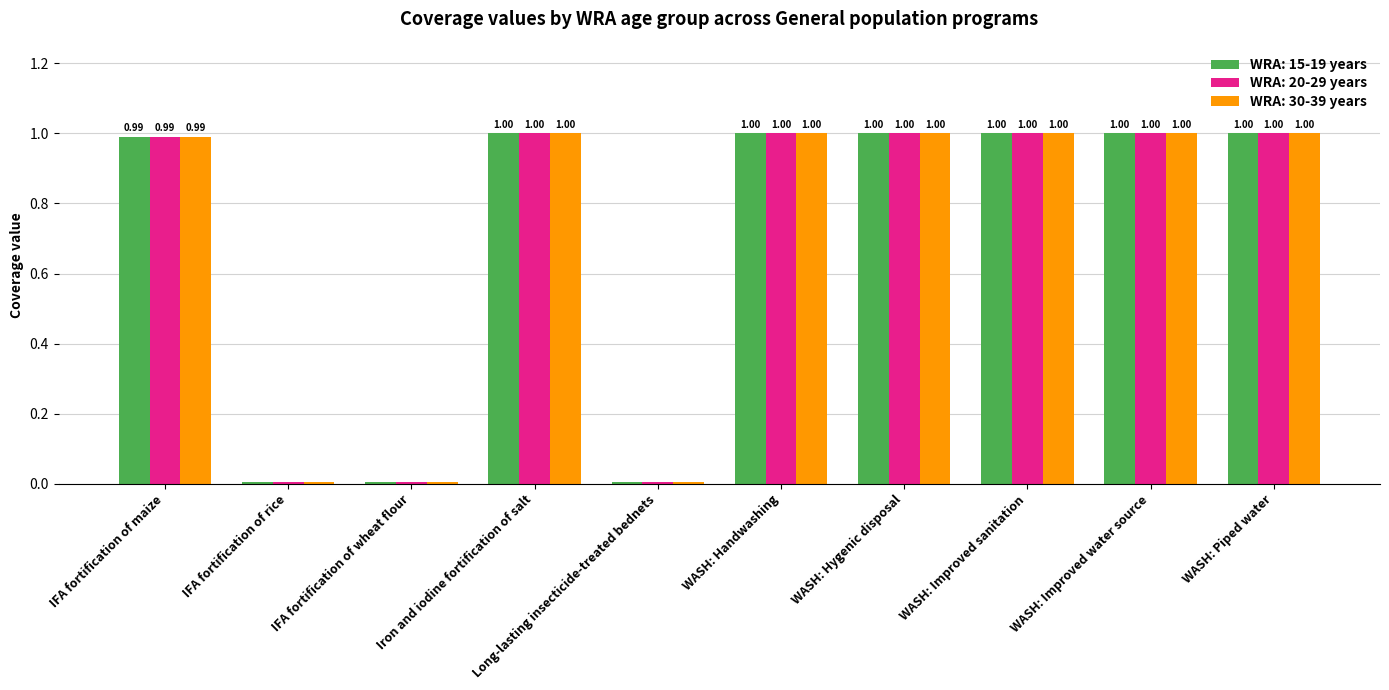

At how many categories does at least one series exceed 0?

10